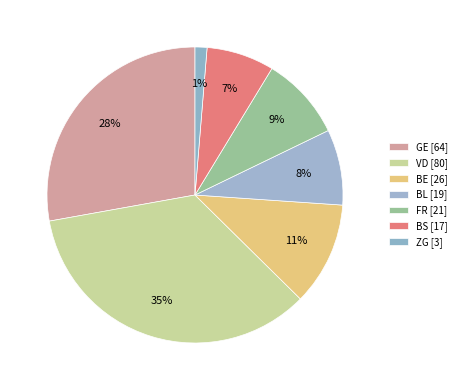

Rank the categories by value from lowest to highest.

ZG, BS, BL, FR, BE, GE, VD